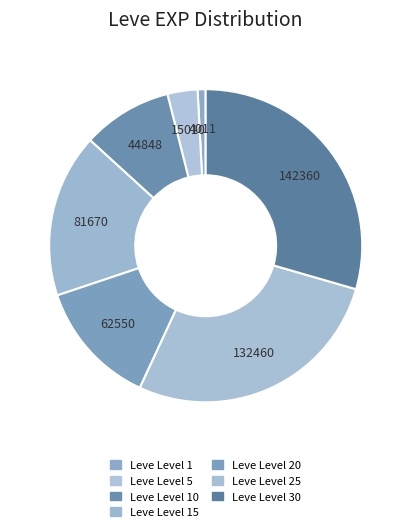

What is the largest slice in the pie chart?

Leve Level 30